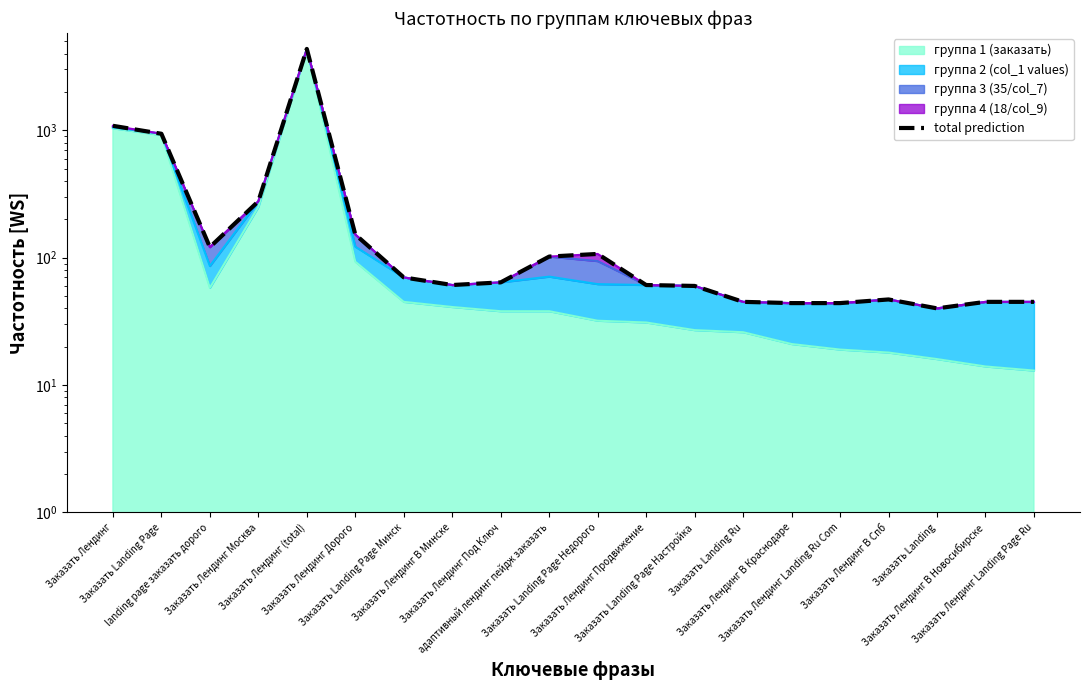

The value at Заказать Лендинг is 272. True or false?

False